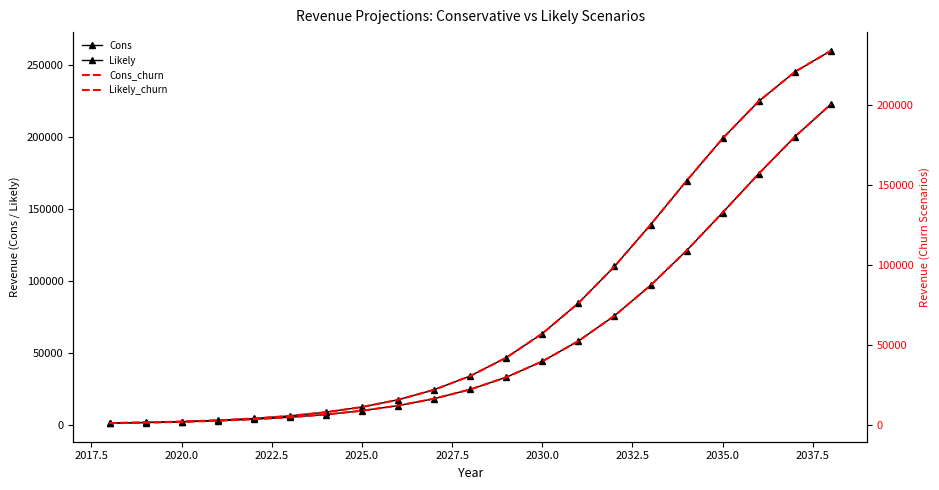

True or false: Cons_churn and Likely_churn intersect in this chart.

False